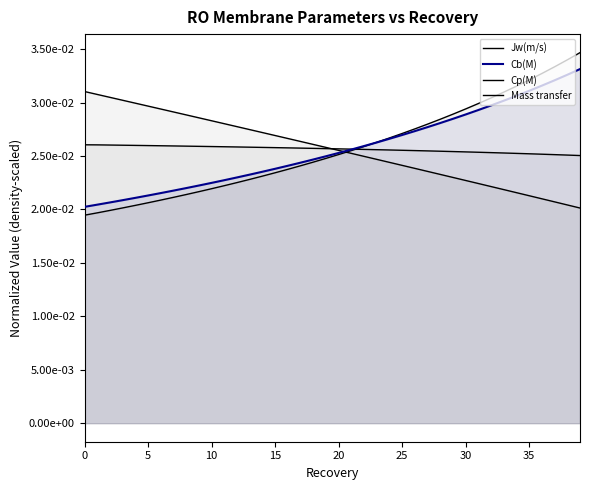

What is the label of the 35th point from the left?

34